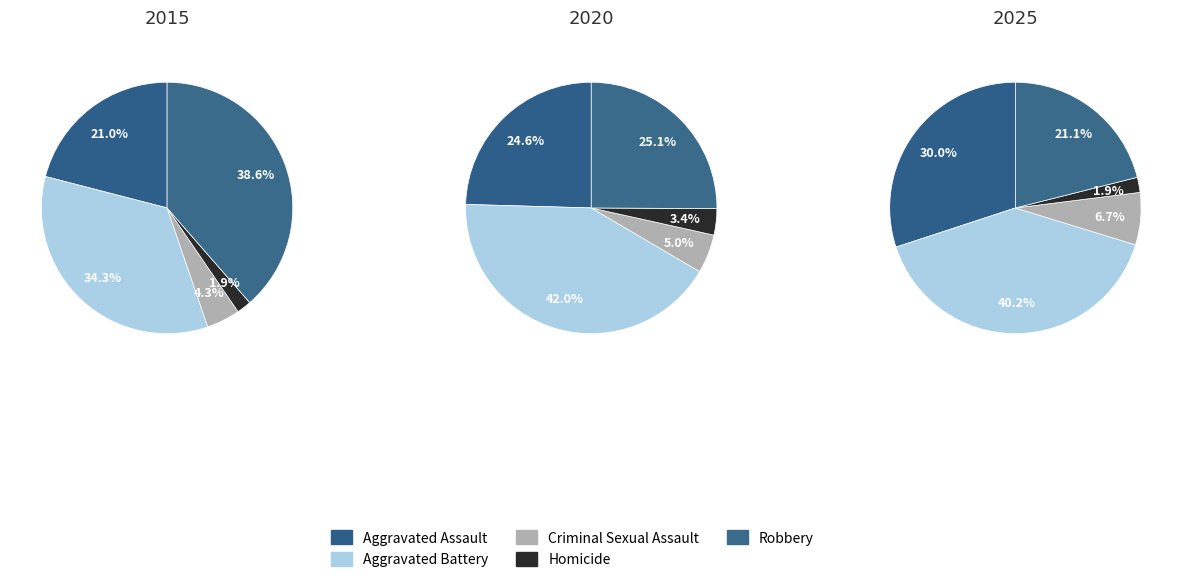

Does any single category account for the majority?

No